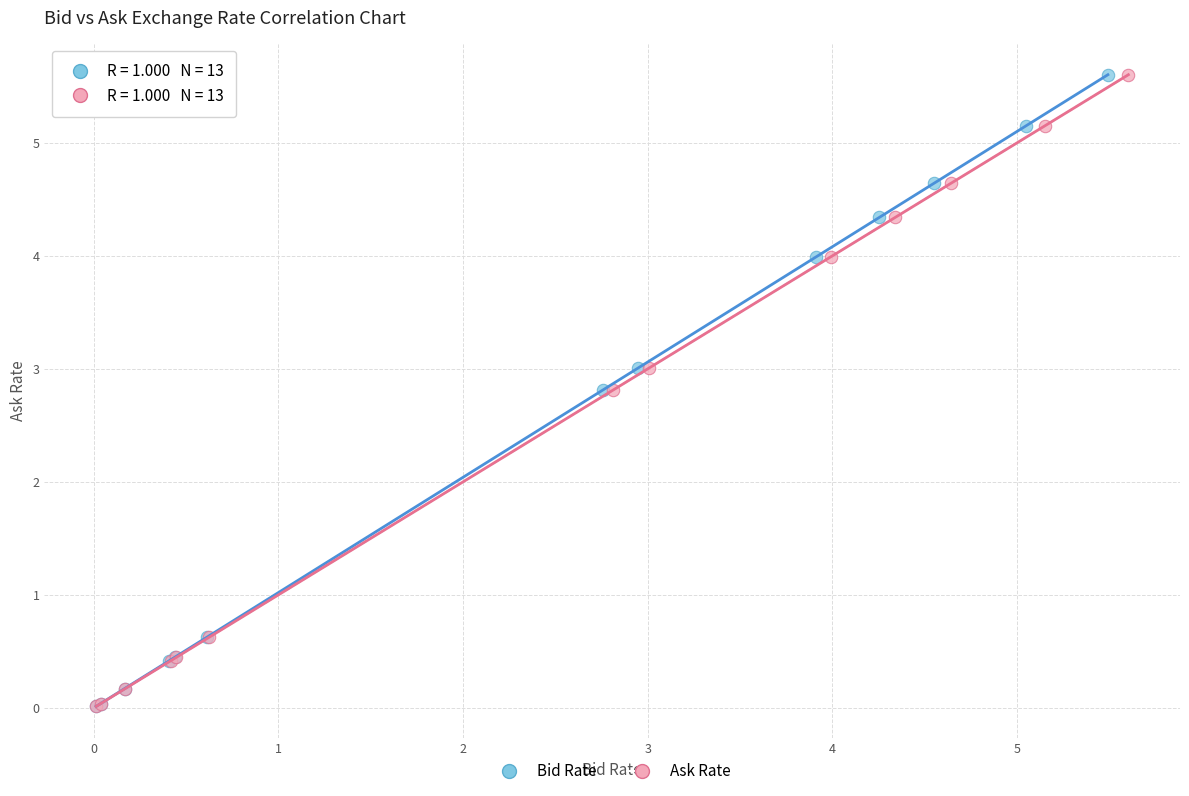

What are all the series names shown in the legend?

Bid Rate, Ask Rate